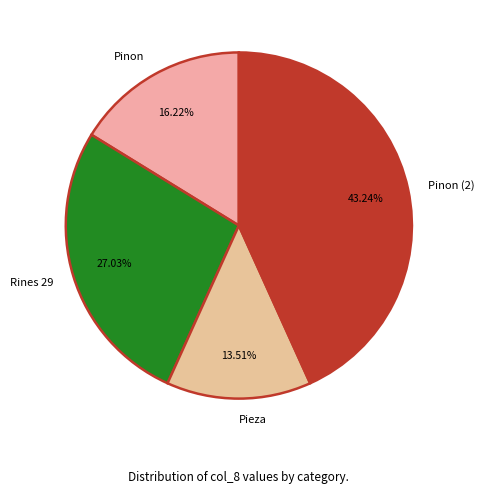

To the nearest percent, what portion does Pinon represent?

16%